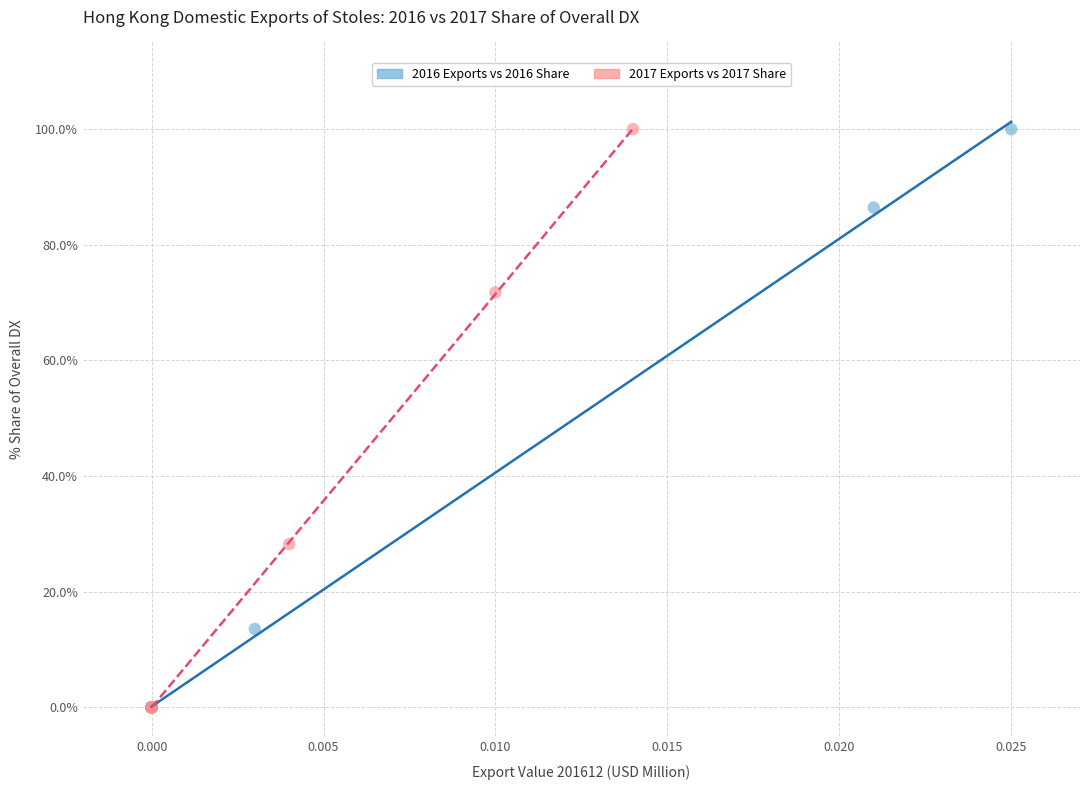

What are all the series names shown in the legend?

2016 Exports vs 2016 Share, 2017 Exports vs 2017 Share